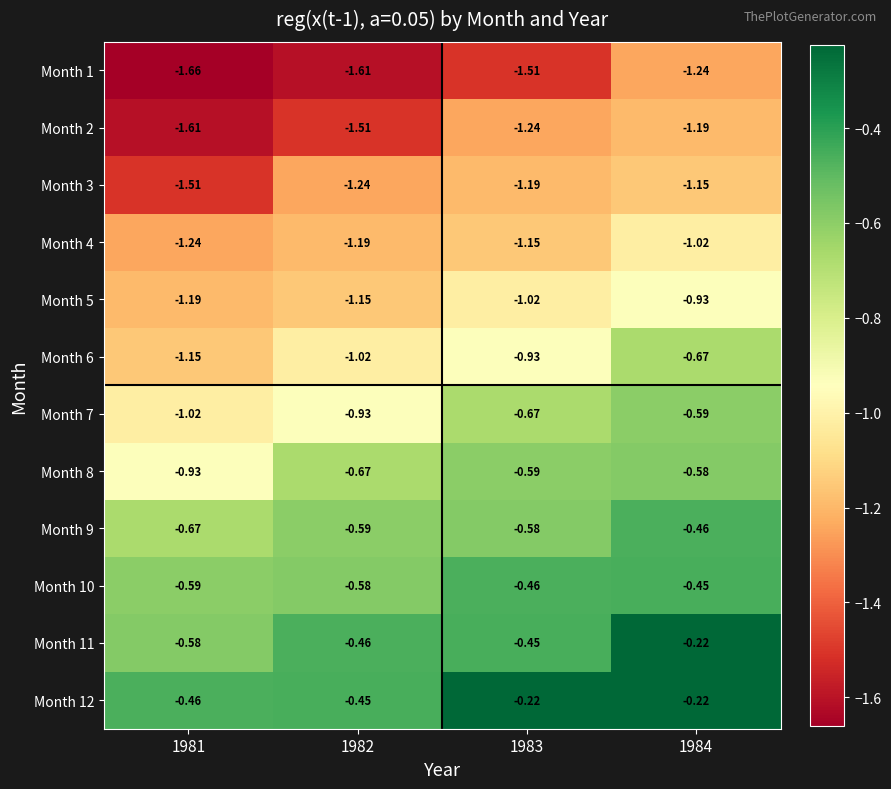

Rank the series at 1982 from highest to lowest value.

Month 12, Month 11, Month 10, Month 9, Month 8, Month 7, Month 6, Month 5, Month 4, Month 3, Month 2, Month 1